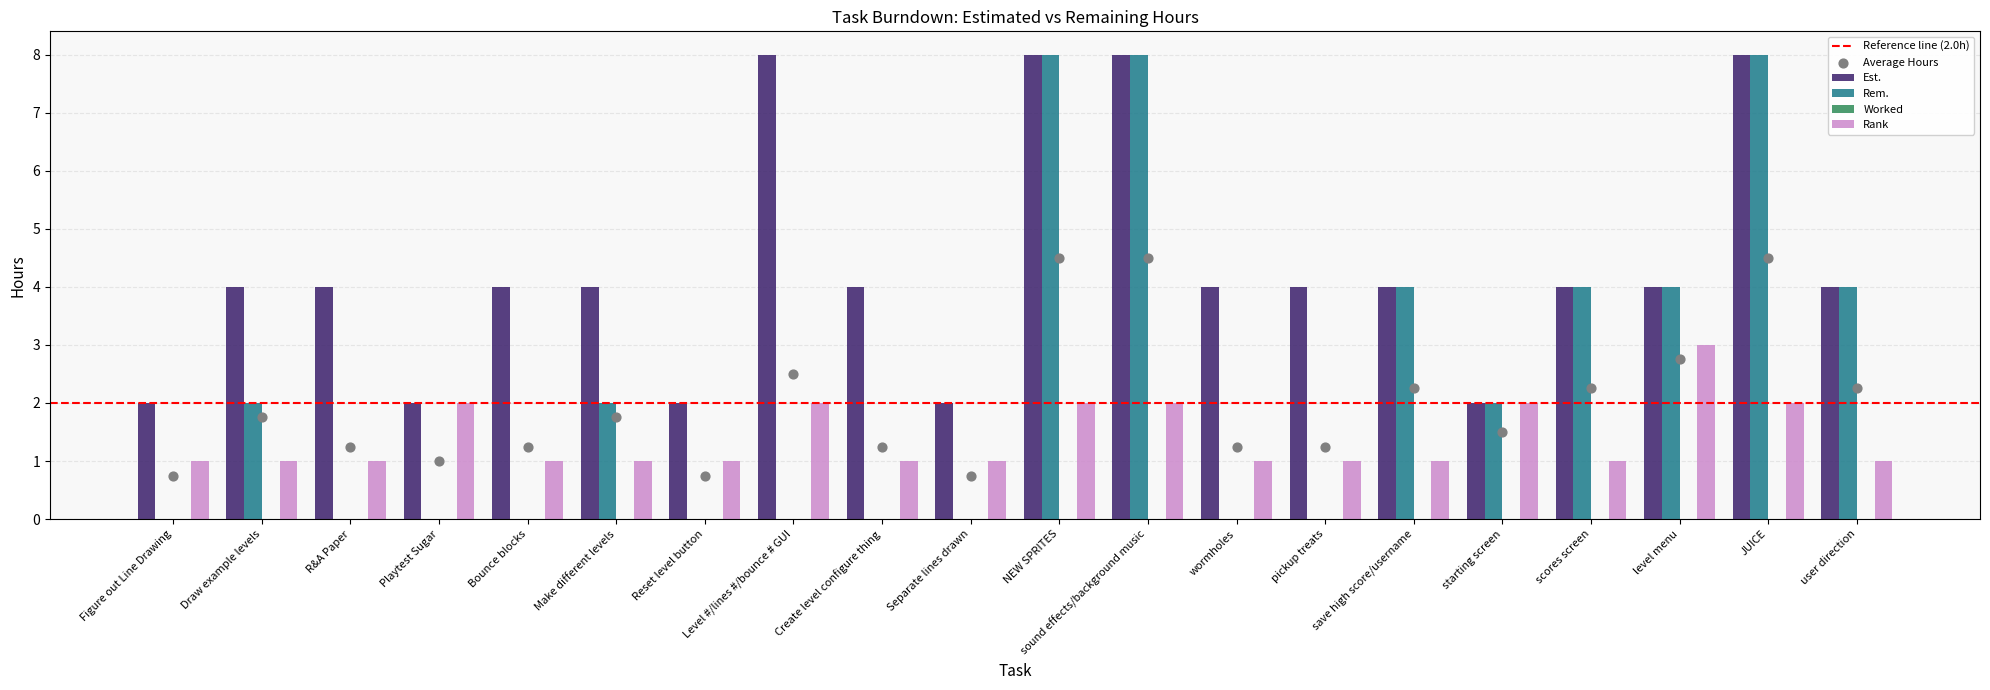

Which series reaches the minimum Y coordinate?

Rem.